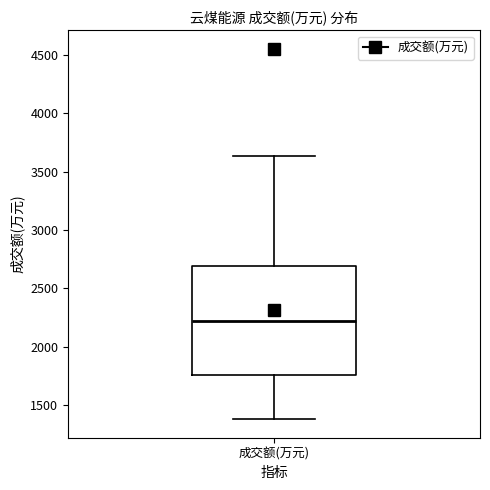

Transcribe this box plot: give where the median line is, the range the box spans, and where the two whiskers end, as read against the y-axis. The values are not printed on the chart, so give them approximately, as read against the axis.

median 2200, box 1750 to 2700, whiskers 1400 to 3650